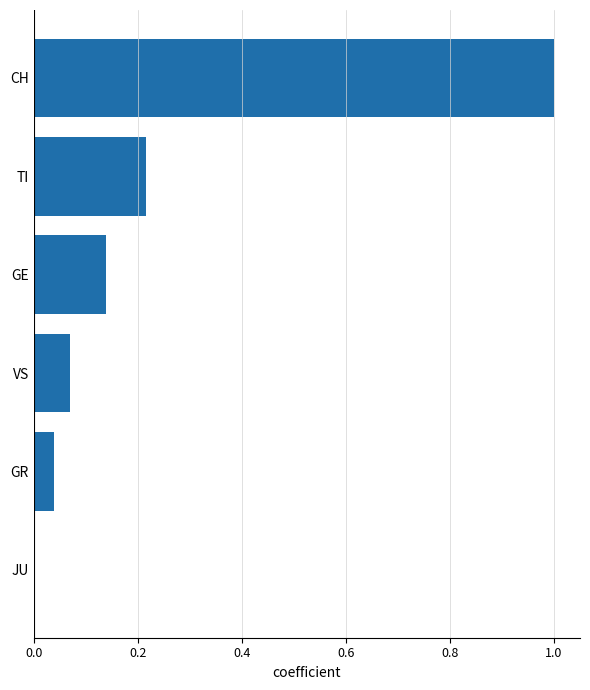

The value at TI is 0.1. True or false?

False